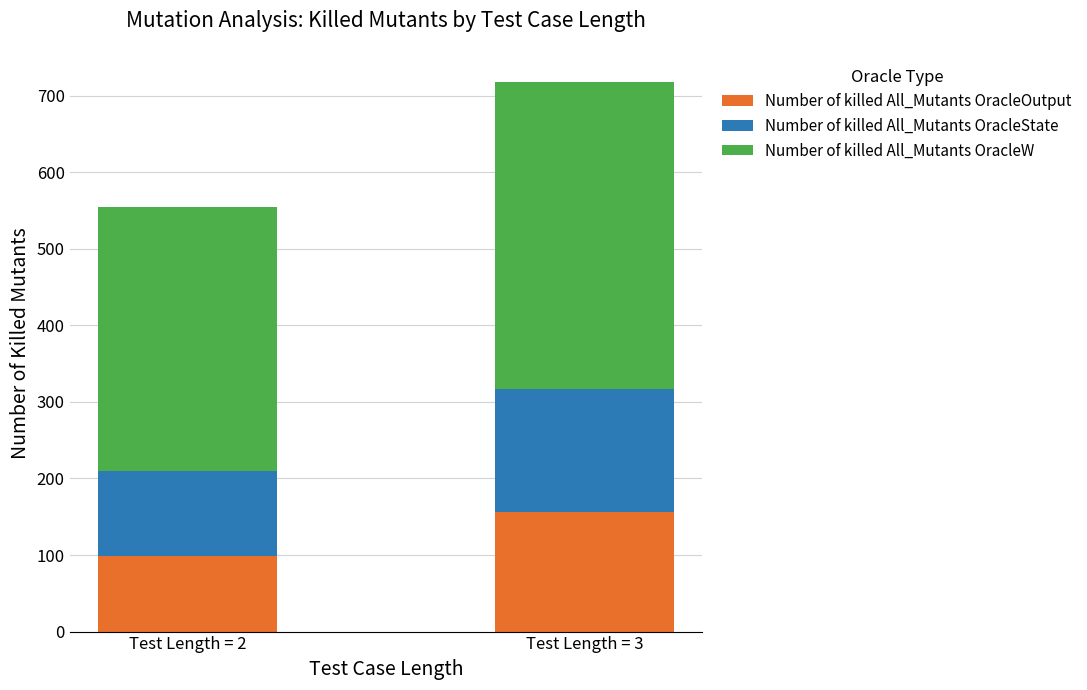

Reading left to right, what are the values for Number of killed All_Mutants OracleOutput?

98.6	156.7